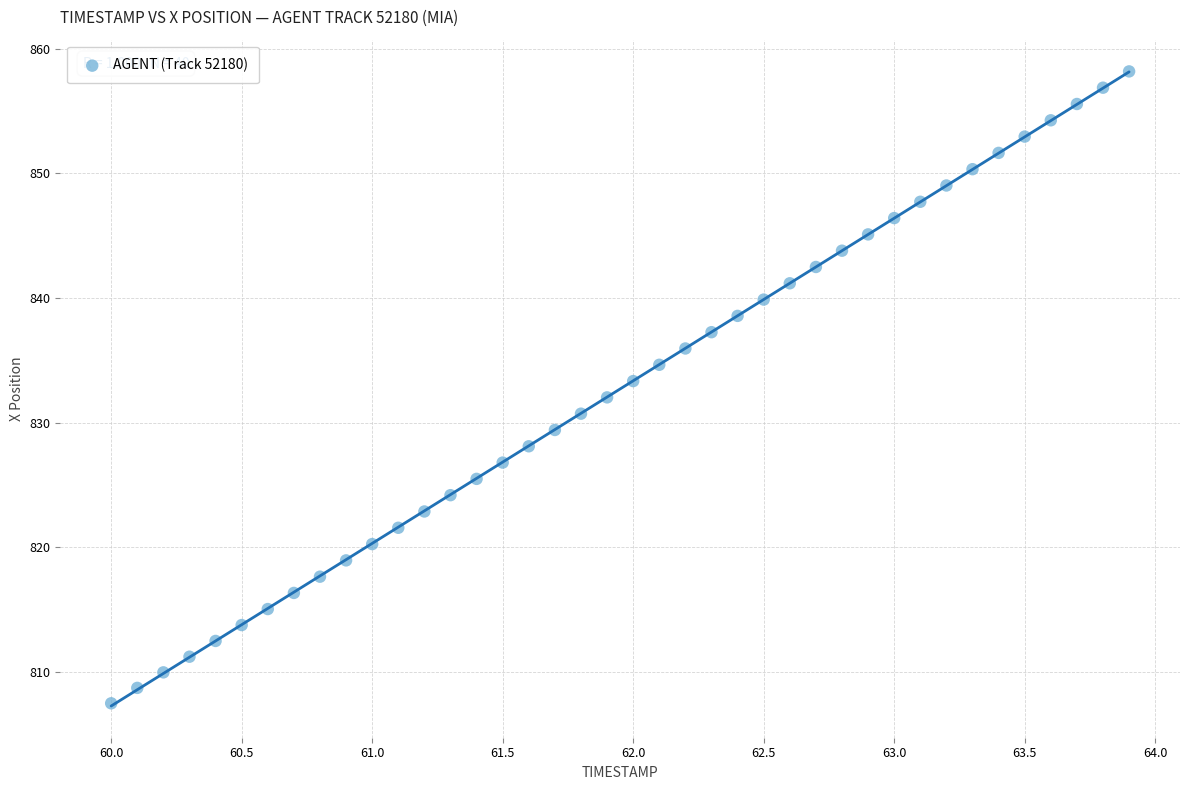

How many data points are displayed?

40